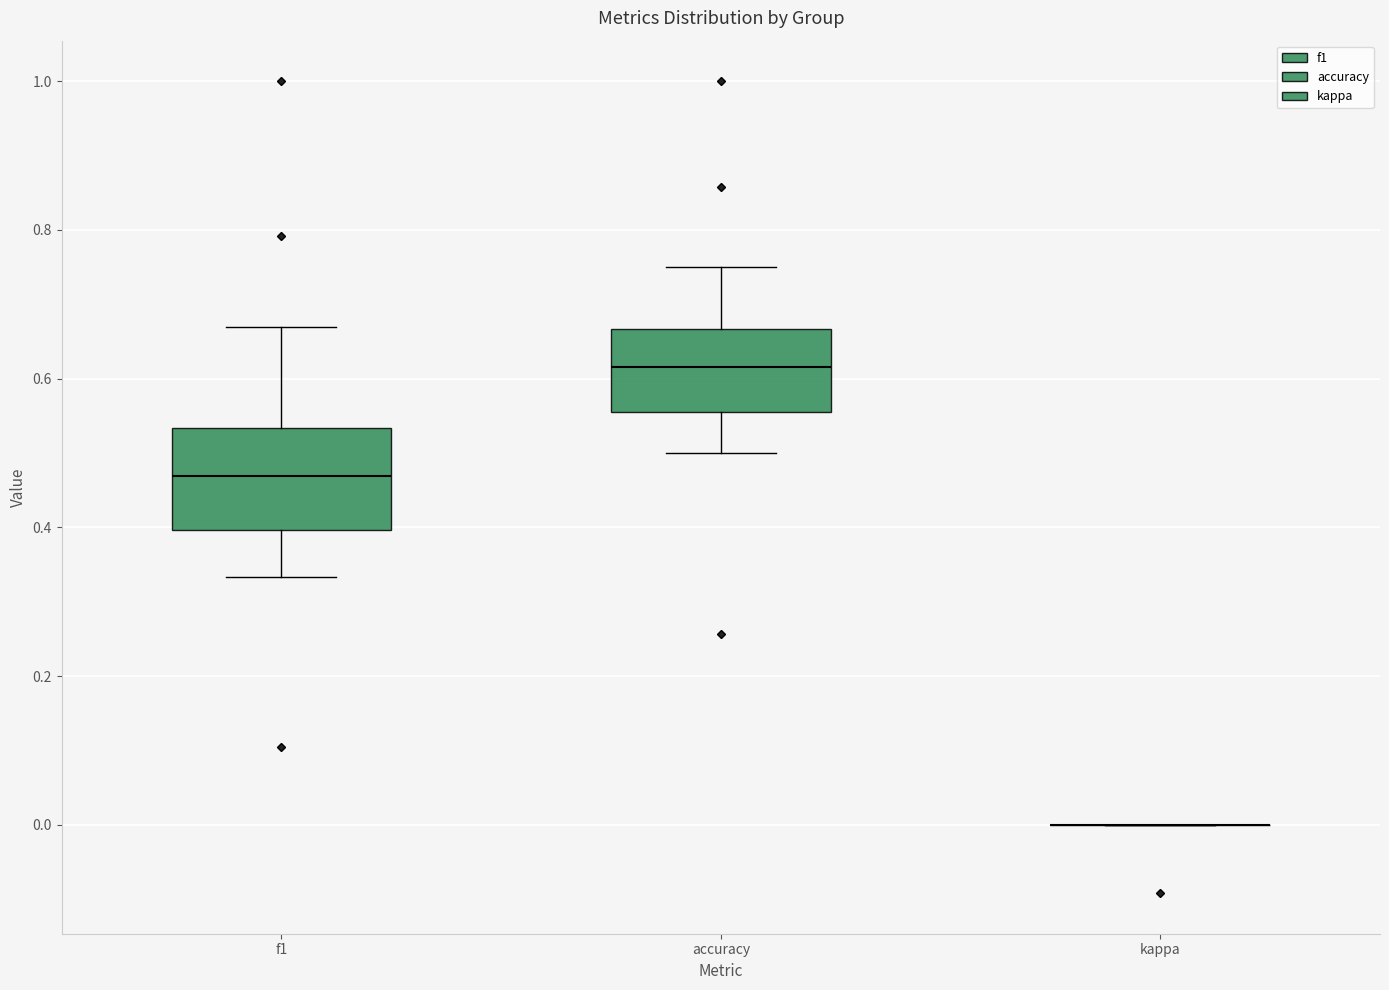

Which box is the tallest, from its lower edge to its upper edge?

f1